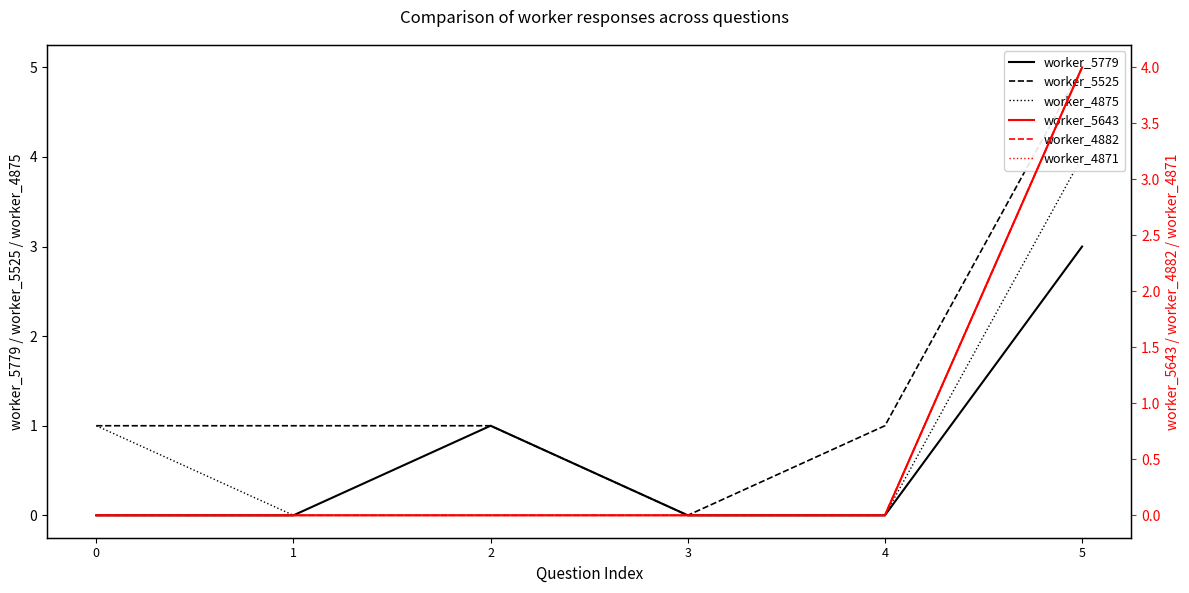

Reading left to right, extract all data points from this chart.

worker_5779: 0=0	1=0	2=1	3=0	4=0	5=3
worker_5525: 0=1	1=1	2=1	3=0	4=1	5=5
worker_4875: 0=1	1=0	2=0	3=0	4=0	5=4
worker_5643: 0=0	1=0	2=0	3=0	4=0	5=4
worker_4882: 0=0	1=0	2=0	3=0	4=0	5=4
worker_4871: 0=0	1=0	2=0	3=0	4=0	5=4